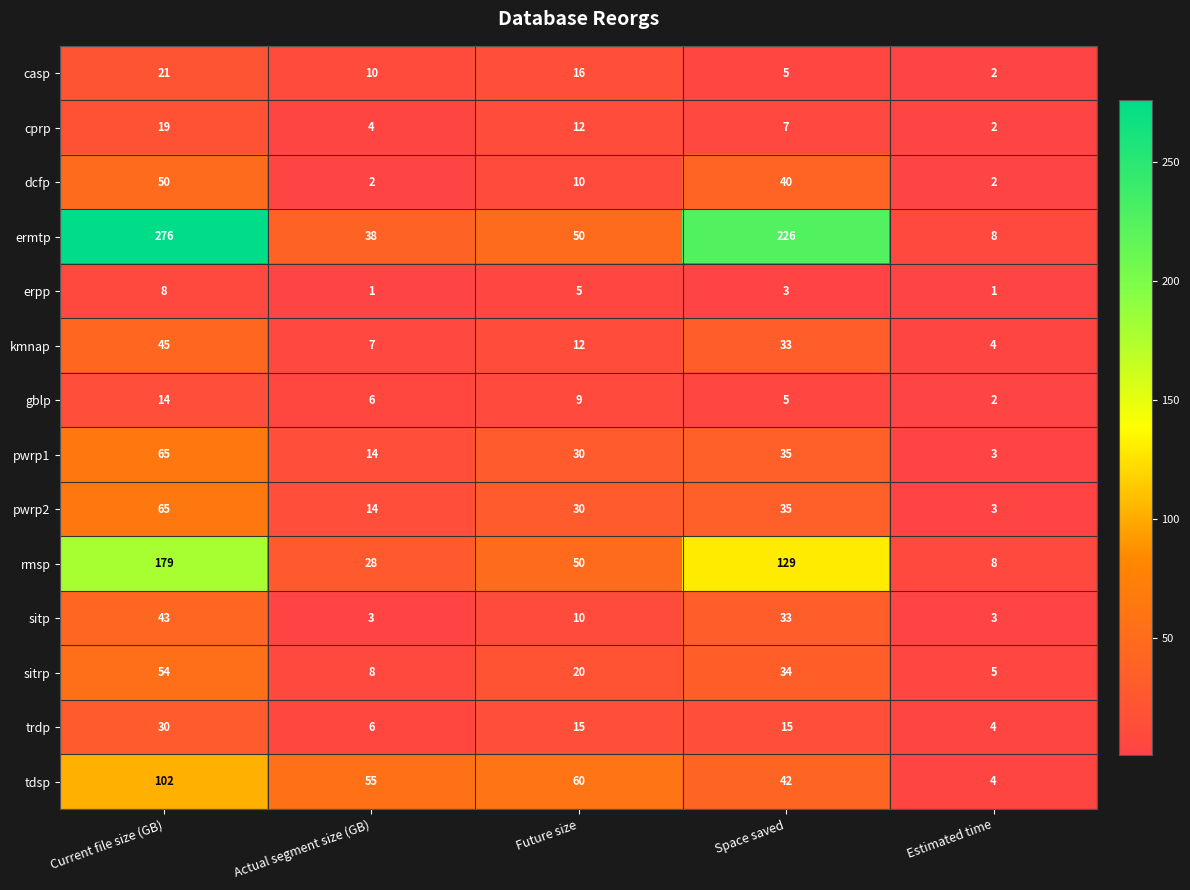

The casp series shows 10 at Actual segment size (GB). True or false?

True